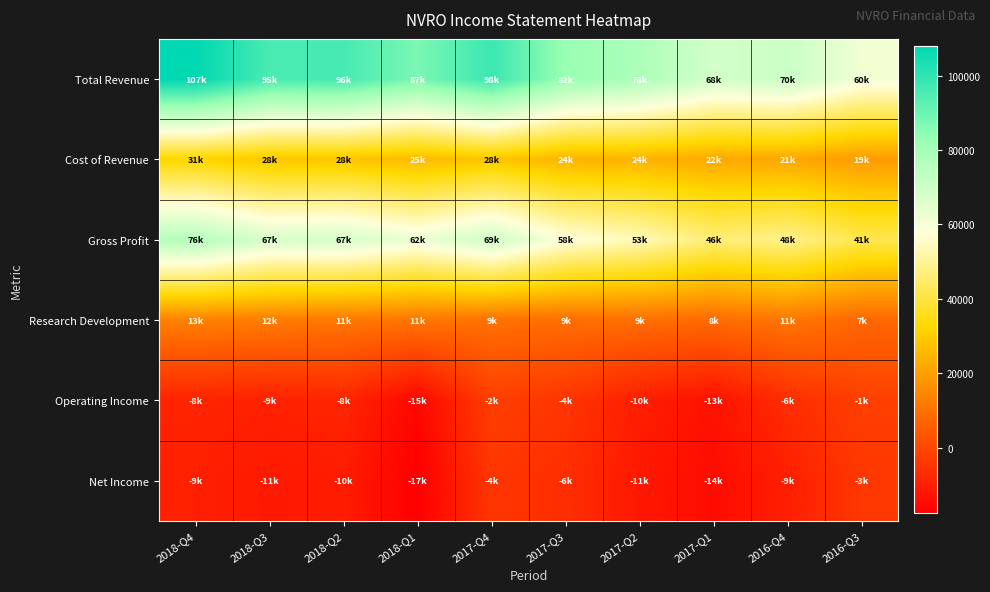

Which series has the widest spread of values?

Total Revenue